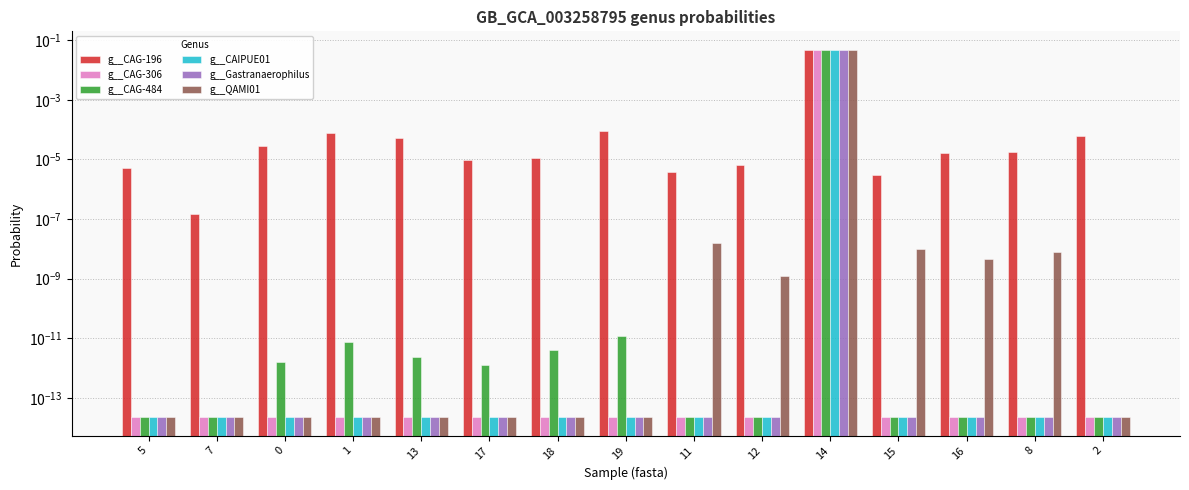

List the labels in order of g__CAIPUE01 value, largest first.

14, 13, 0, 18, 1, 7, 17, 19, 8, 12, 16, 5, 11, 2, 15